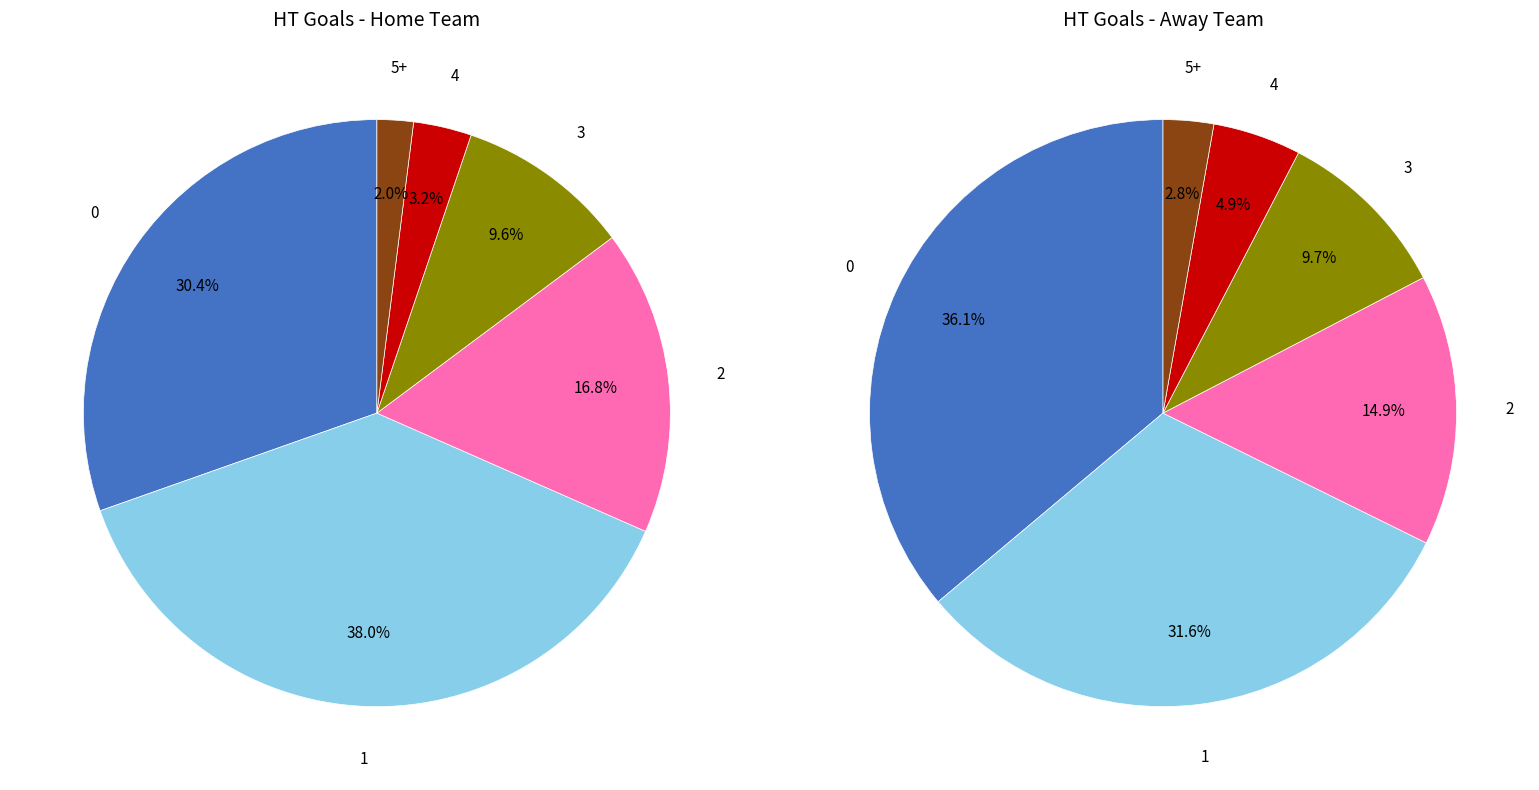

Does values_away represent more than half of the total?

No